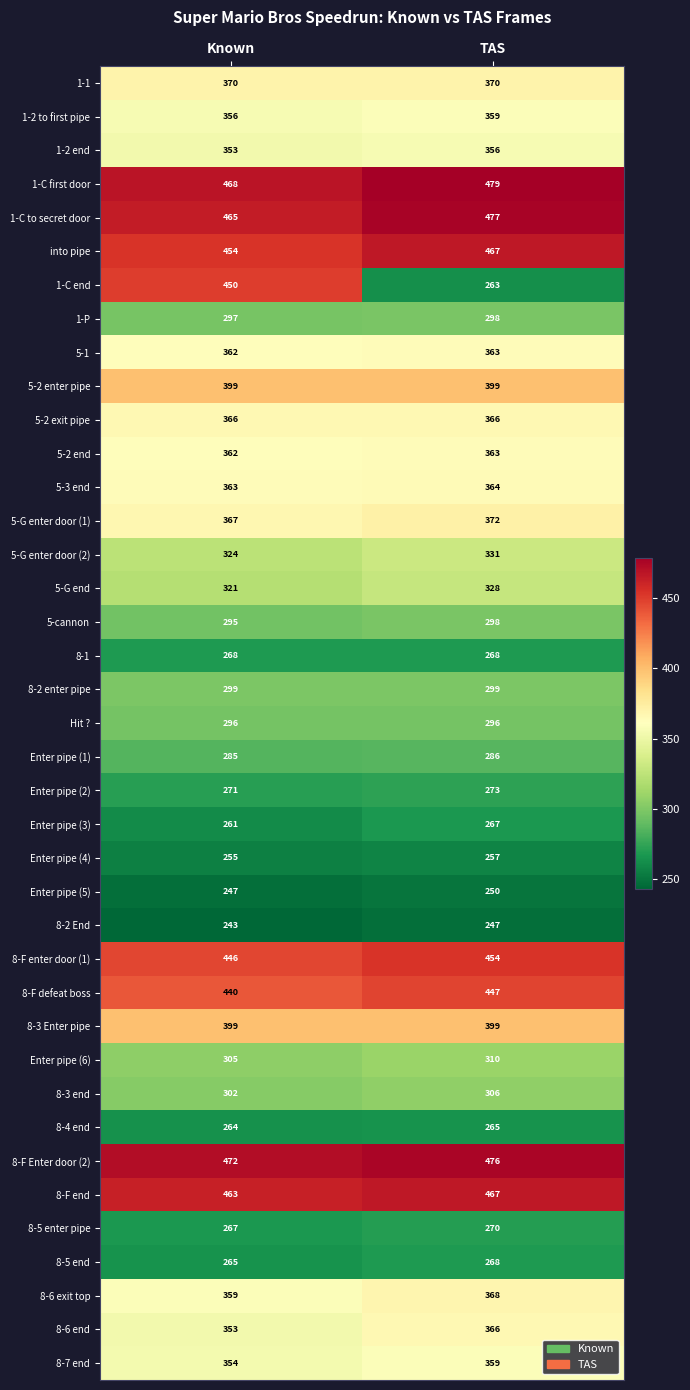

At which category is the sum across all series the highest?

Known